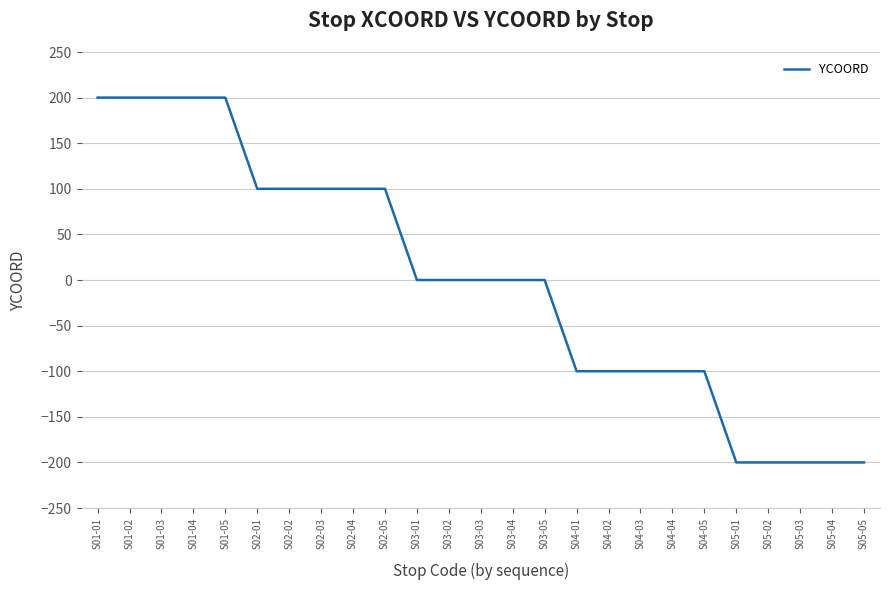

How many series are shown in this chart?

1